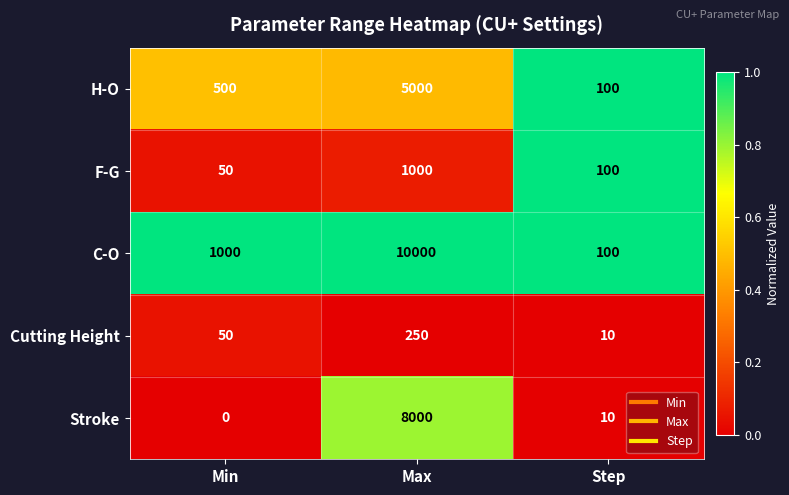

How many Cutting Height values are between 10 and 250?

3